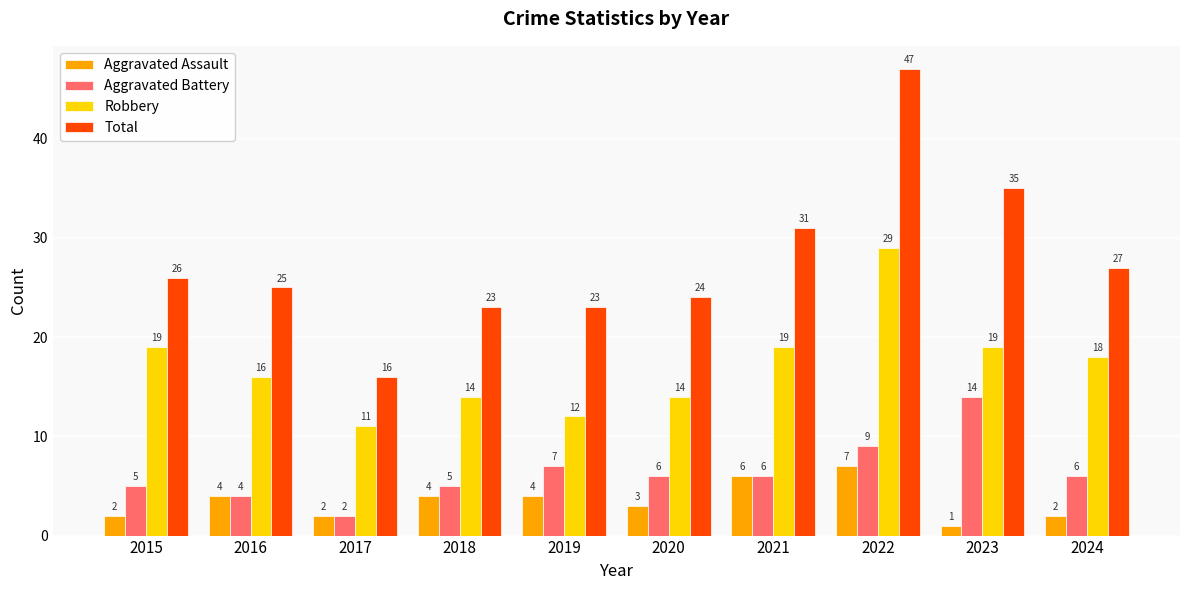

What is the minimum value for Total?

16